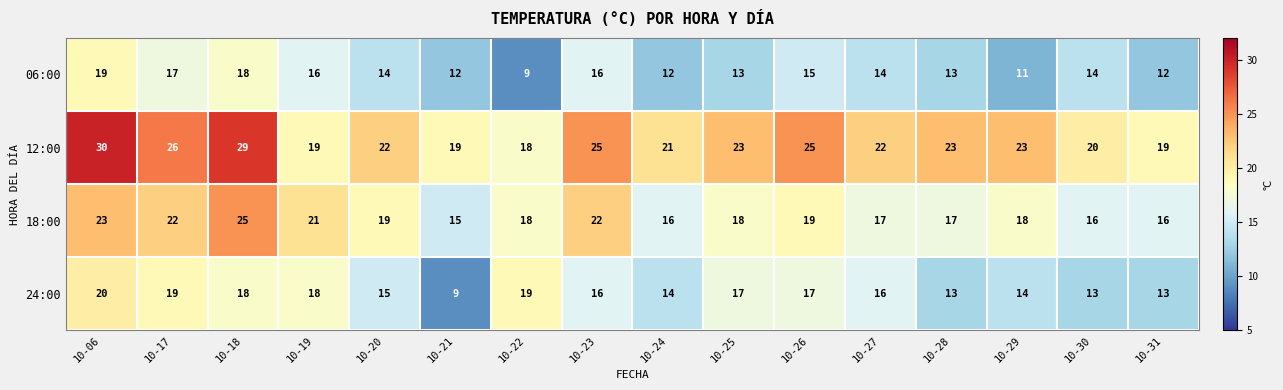

The value of 24:00 at 10-18 is 18. True or false?

True